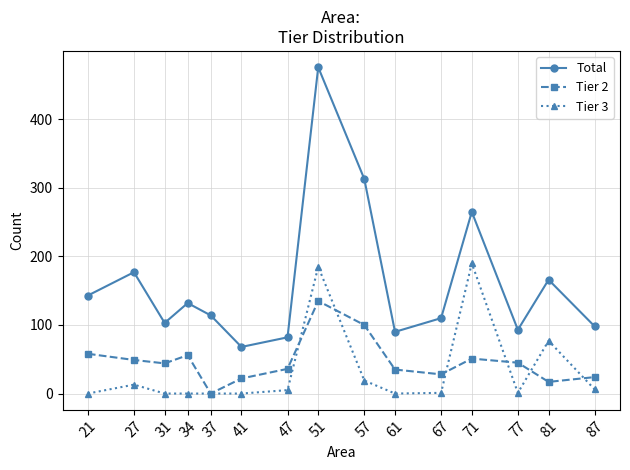

How many distinct data groups are displayed?

3